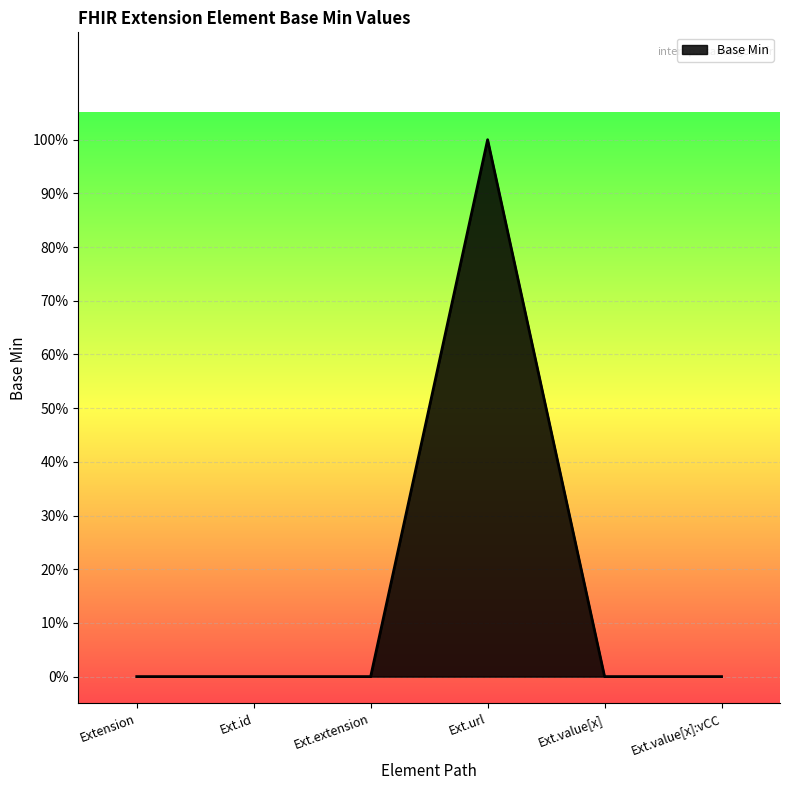

Reading left to right, what are all the values shown in this chart?

Extension=0	Ext.id=0	Ext.extension=0	Ext.url=1	Ext.value[x]=0	Ext.value[x]:vCC=0